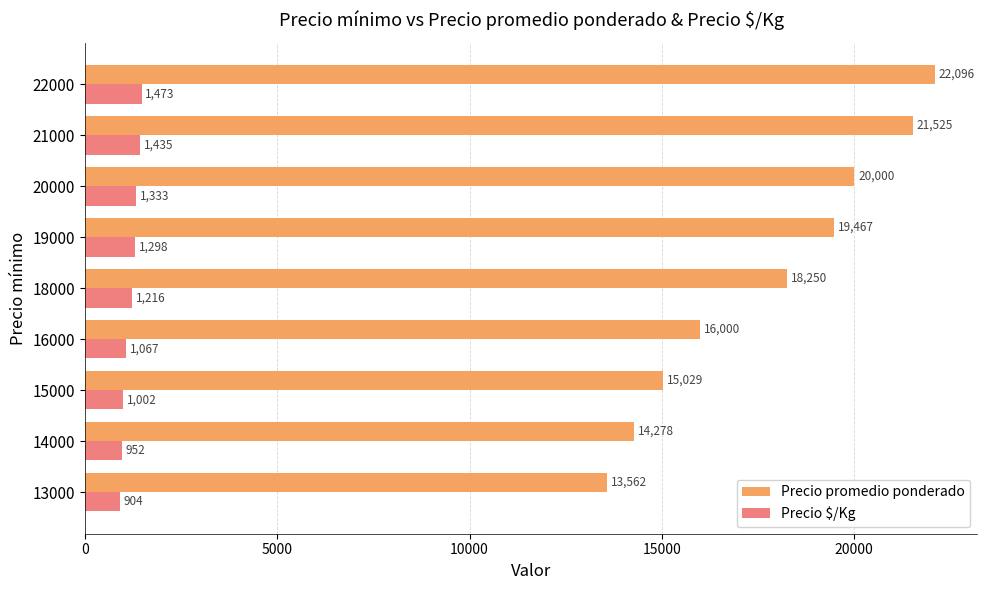

What is the average value of the Precio promedio ponderado series?

17801